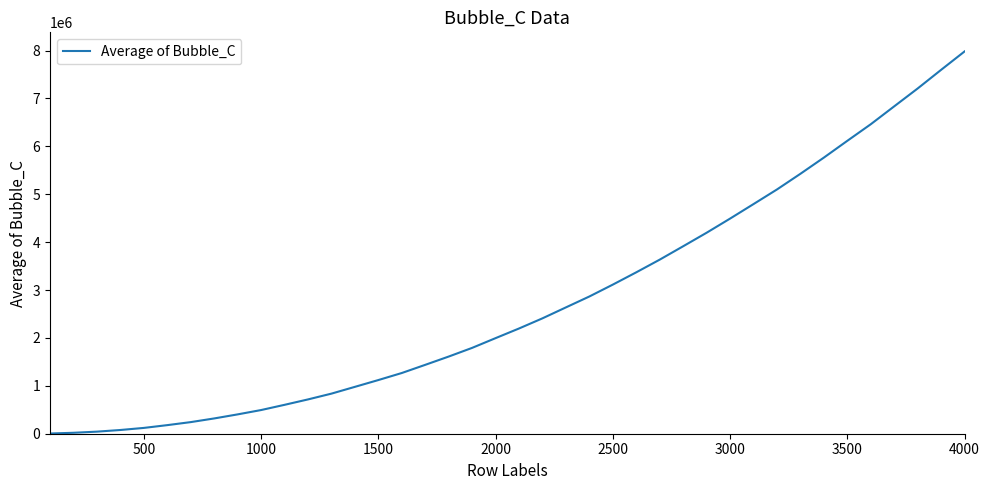

What is the difference between the maximum and minimum values?

7977739